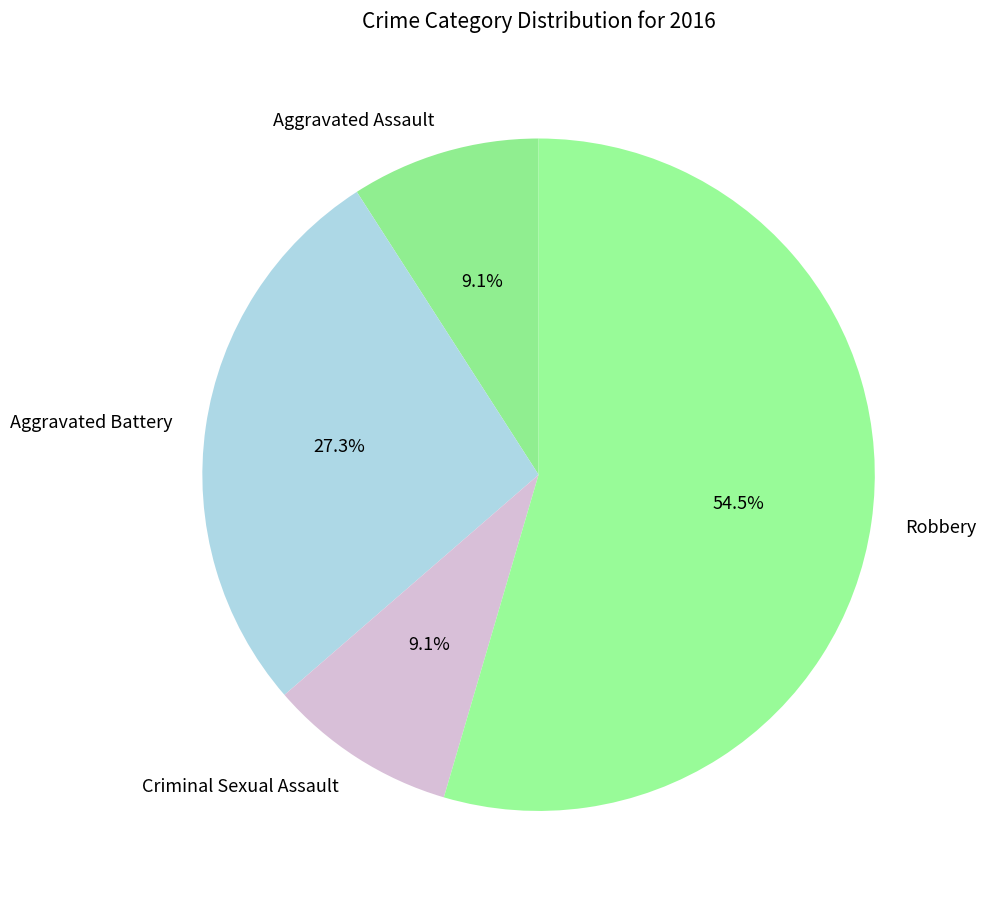

What is the largest slice in the pie chart?

Robbery